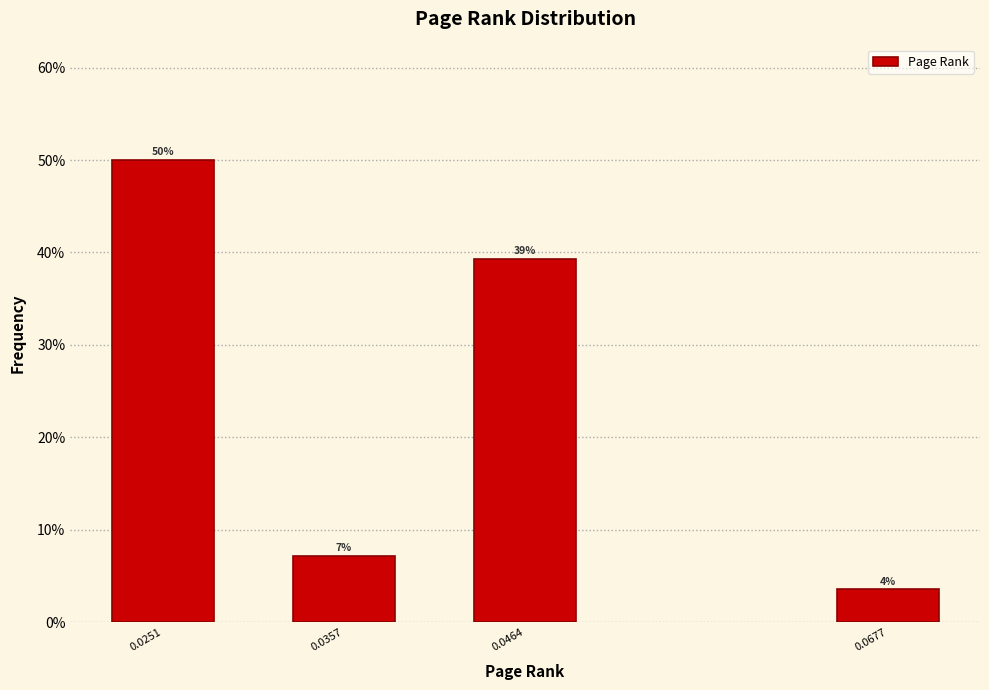

How many bars are there in total?

4